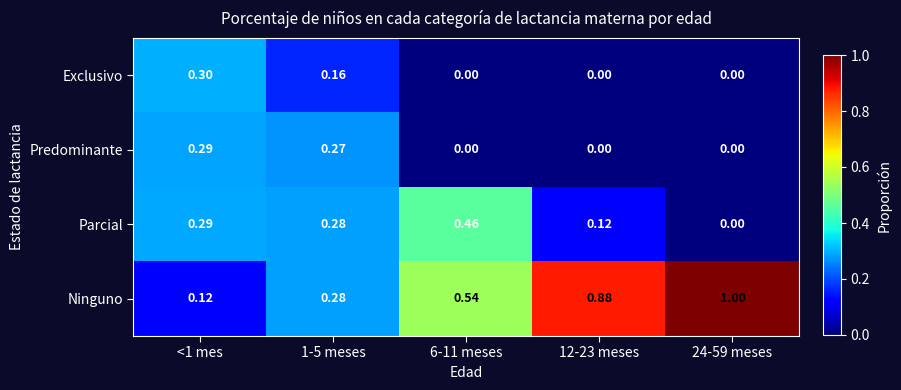

Rank the series by their maximum value, from lowest to highest.

Predominante, Exclusivo, Parcial, Ninguno